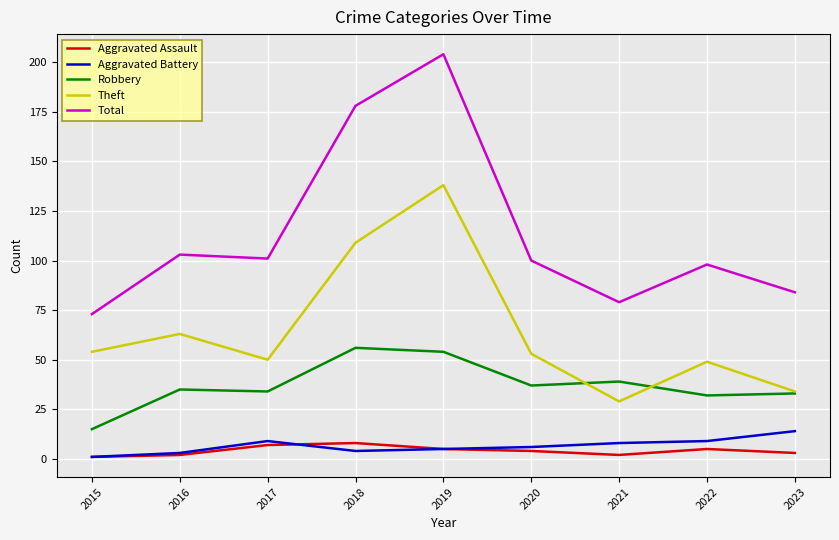

Is the value of Theft at 2017 greater than the value of Aggravated Battery at 2022?

Yes